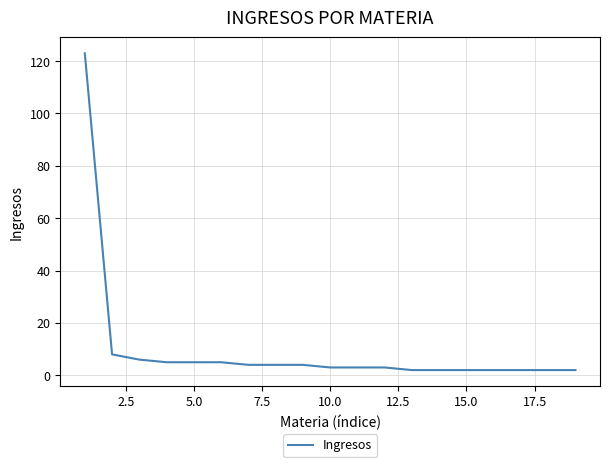

What is the difference between the maximum and minimum values?

121